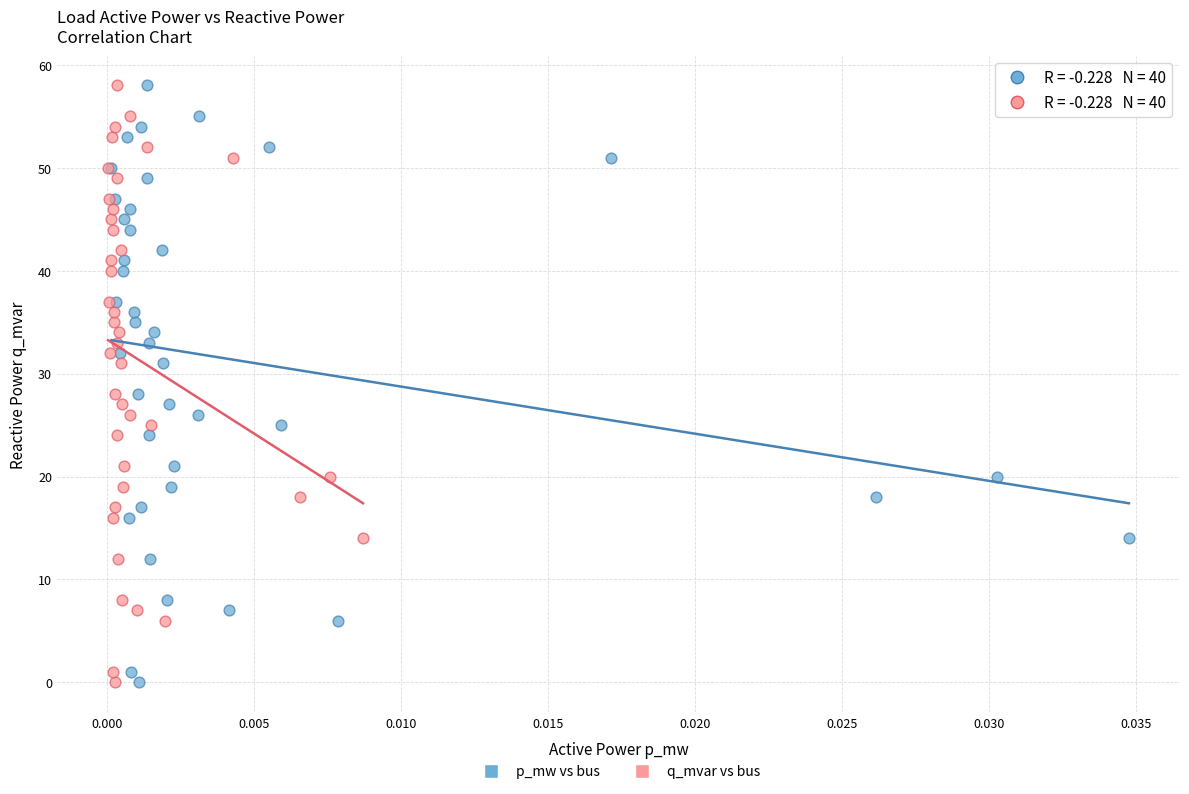

What are all the series names shown in the legend?

p_mw vs bus, q_mvar vs bus